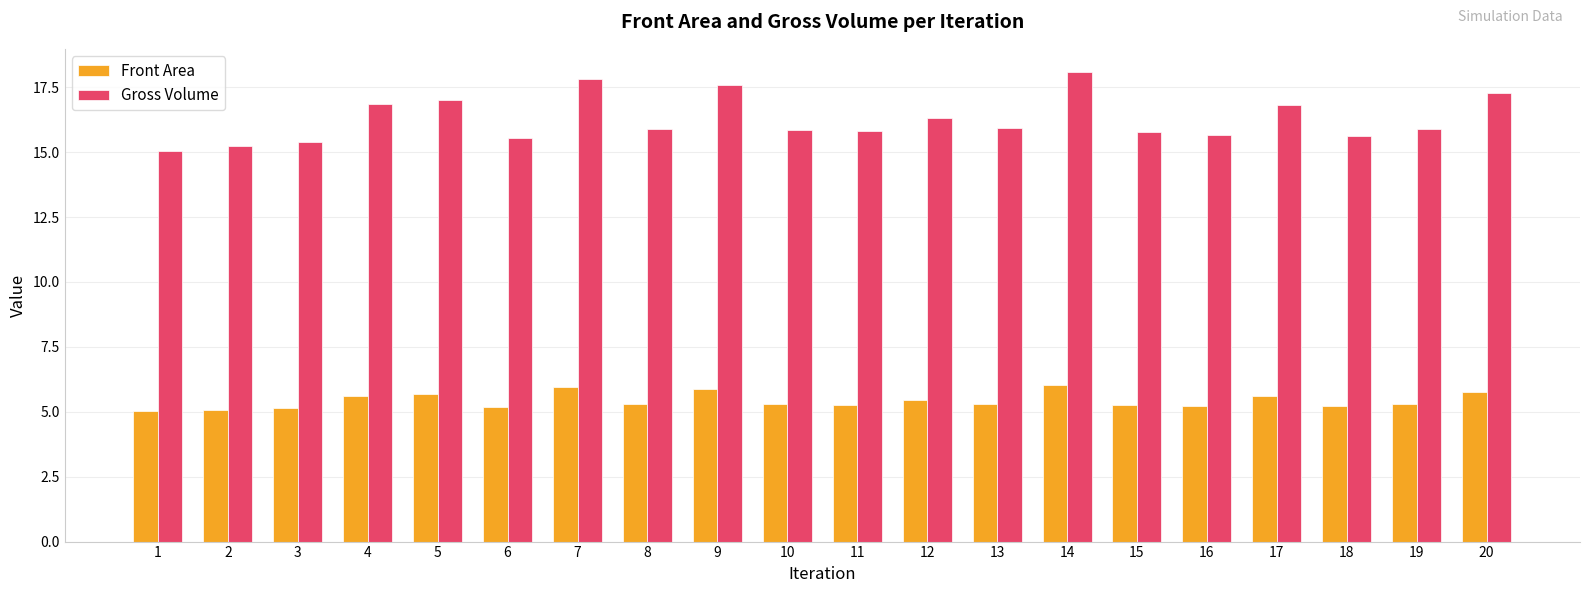

What is the difference between the highest and lowest values at 18?

10.4